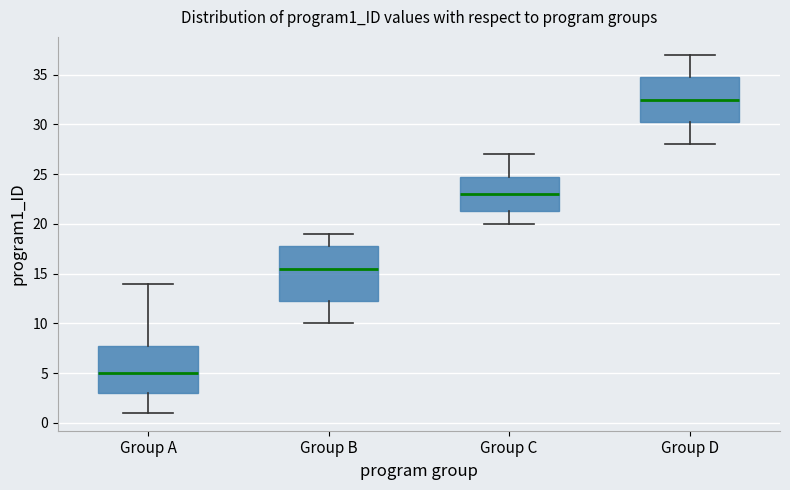

Reading left to right, transcribe this box plot: for each box, give where its median line is, the range the box spans, and where its two whiskers end, as read against the y-axis. The values are not printed on the chart, so give them approximately, as read against the axis.

Group A: median 5.0, box 3.0 to 8.0, whiskers 1.0 to 14.0
Group B: median 15.5, box 12.5 to 18.0, whiskers 10.0 to 19.0
Group C: median 23.0, box 21.5 to 25.0, whiskers 20.0 to 27.0
Group D: median 32.5, box 30.5 to 35.0, whiskers 28.0 to 37.0